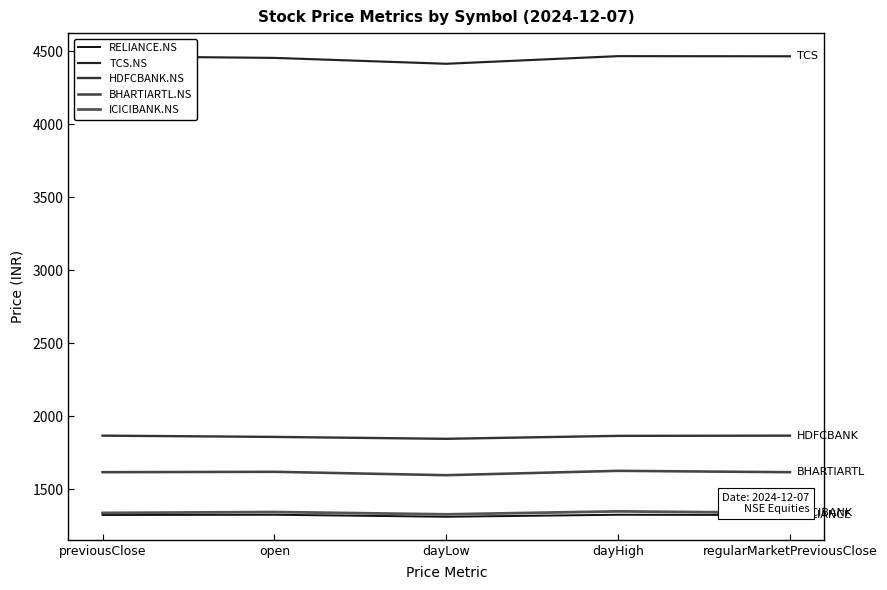

How many interior local peaks does the BHARTIARTL.NS series have?

2